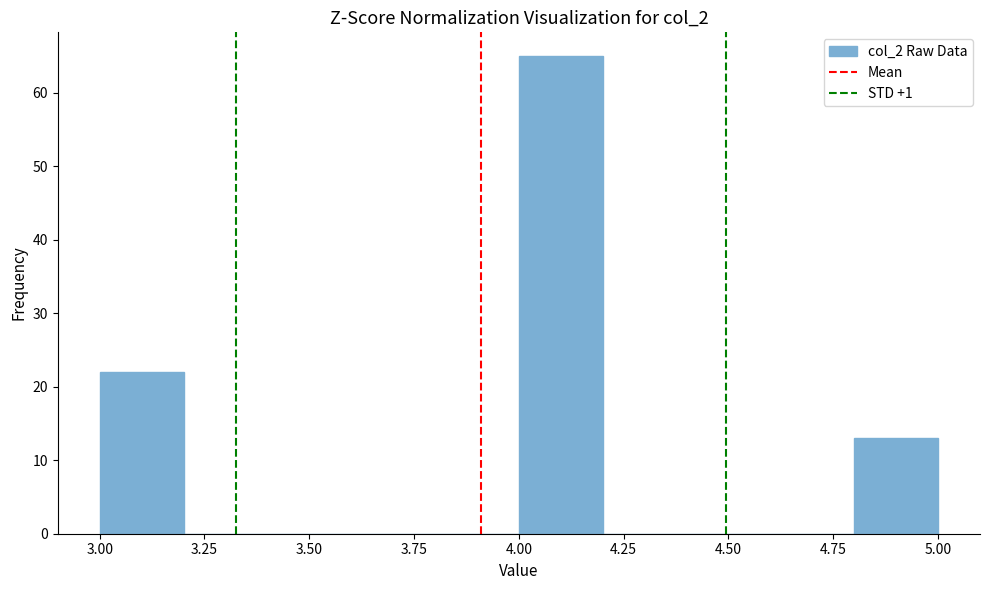

Over which range of the x-axis is the bar tallest?

4.0 to 4.2